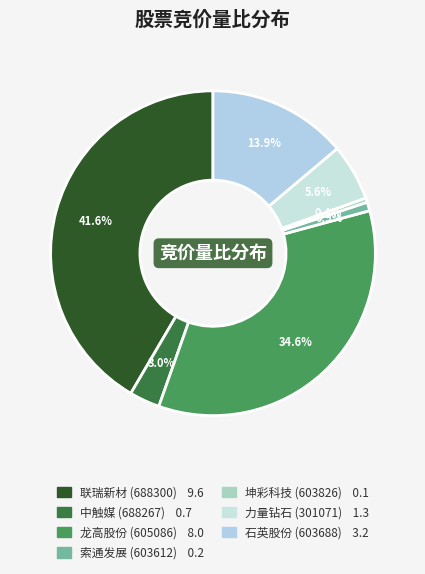

To the nearest percent, what is the difference between the largest and smallest slice percentages?

41%